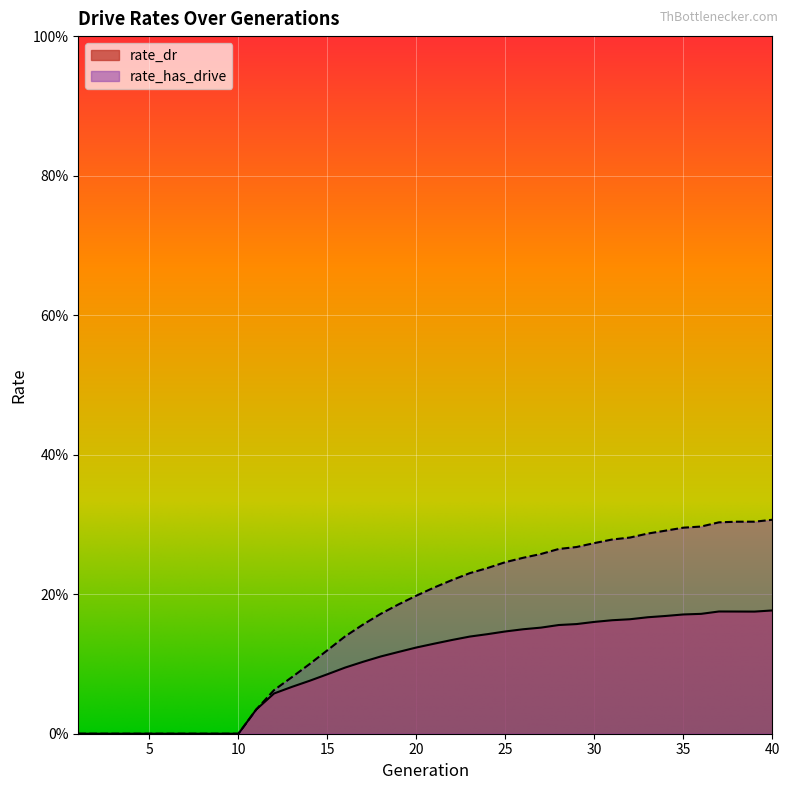

Count the number of data series in this chart.

2